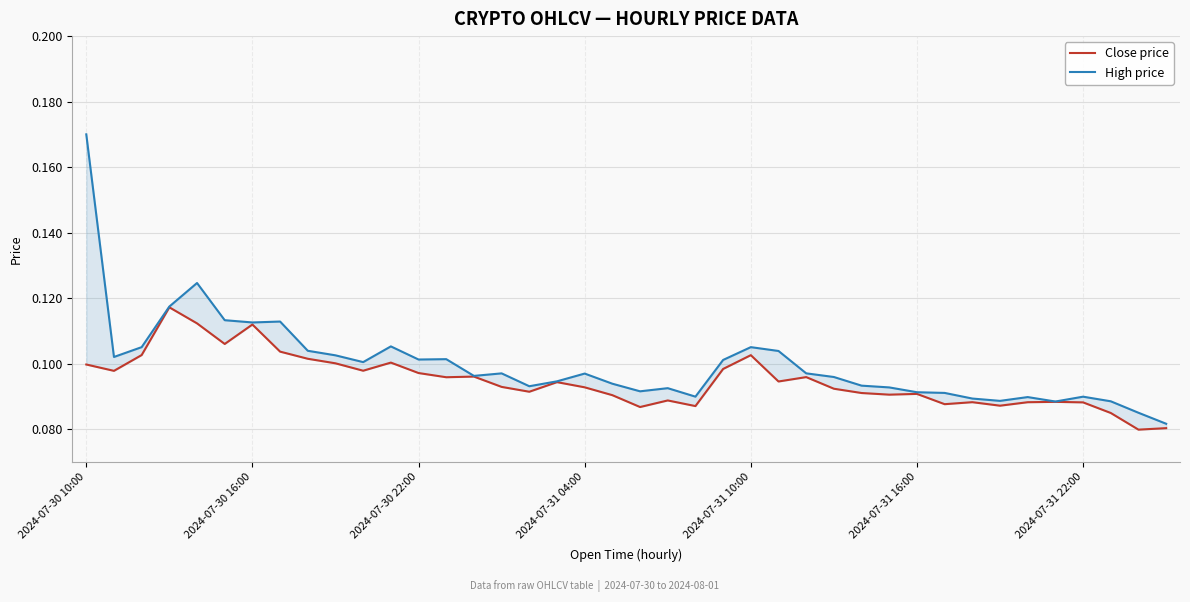

Where is High price nearest to the value 0?

39